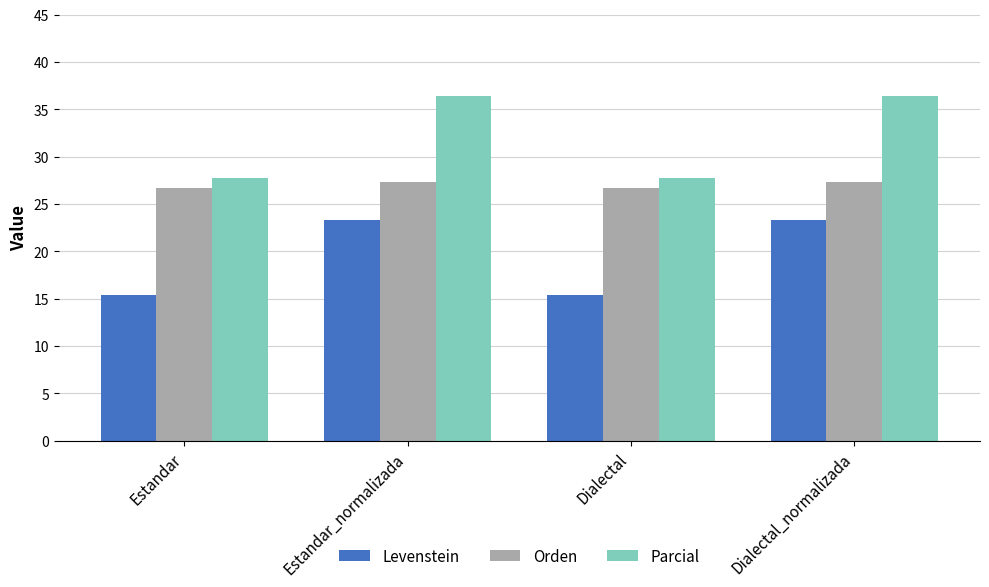

True or false: Levenstein has a value of 23.3 at Estandar_normalizada.

True